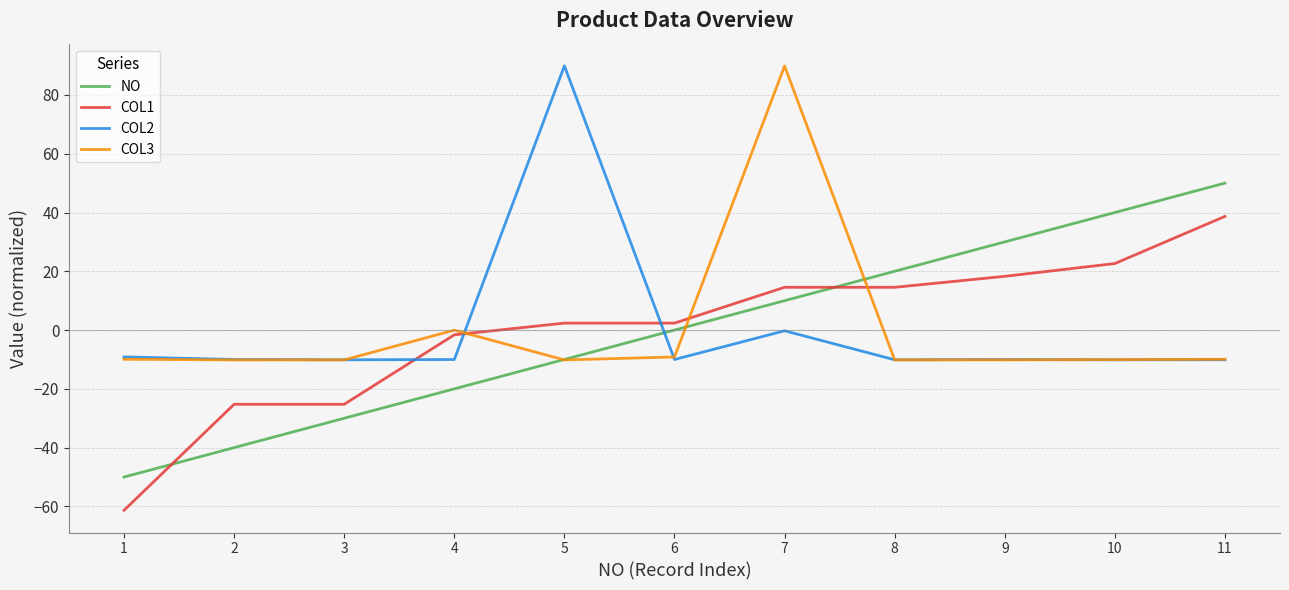

Between which two adjacent categories do COL1 and COL2 first intersect?

3 and 4